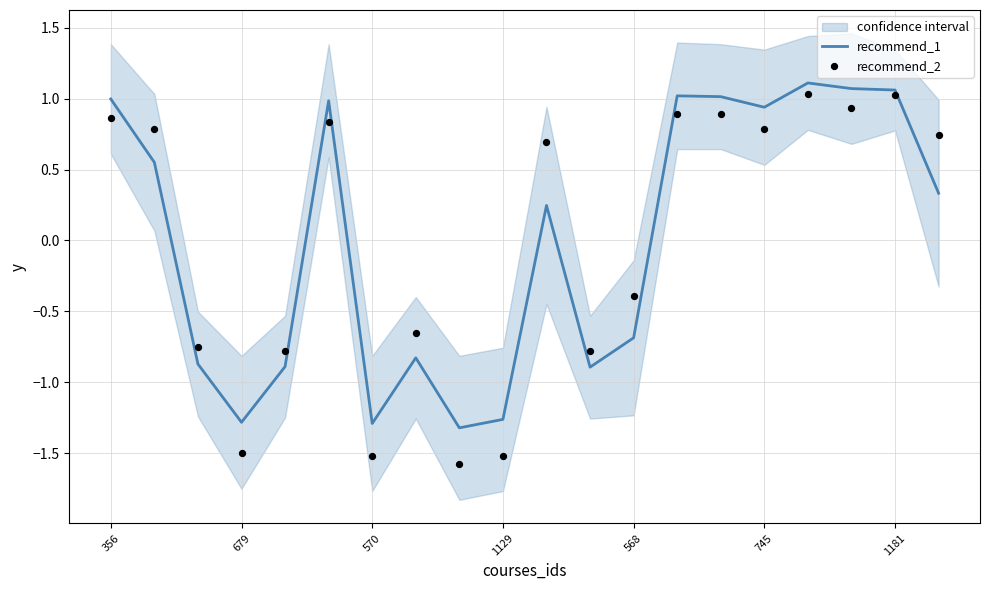

Which series has the largest total across all categories?

recommend_2